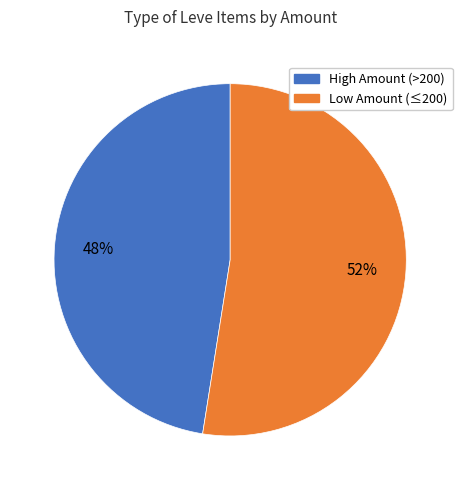

To the nearest percent, what is the average slice percentage?

50%